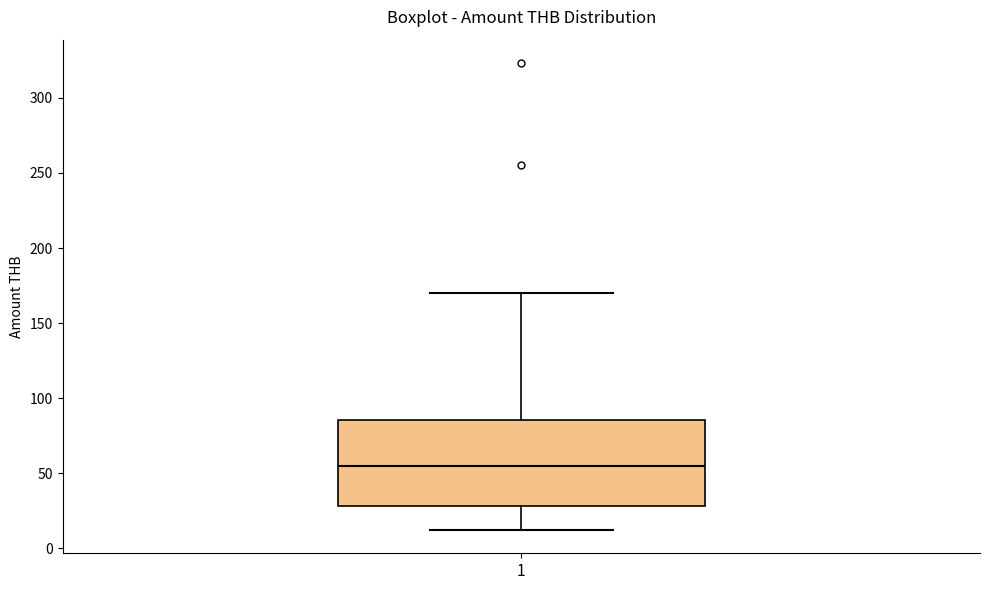

Transcribe this box plot: give where the median line is, the range the box spans, and where the two whiskers end, as read against the y-axis. The values are not printed on the chart, so give them approximately, as read against the axis.

median 55, box 30 to 85, whiskers 10 to 170